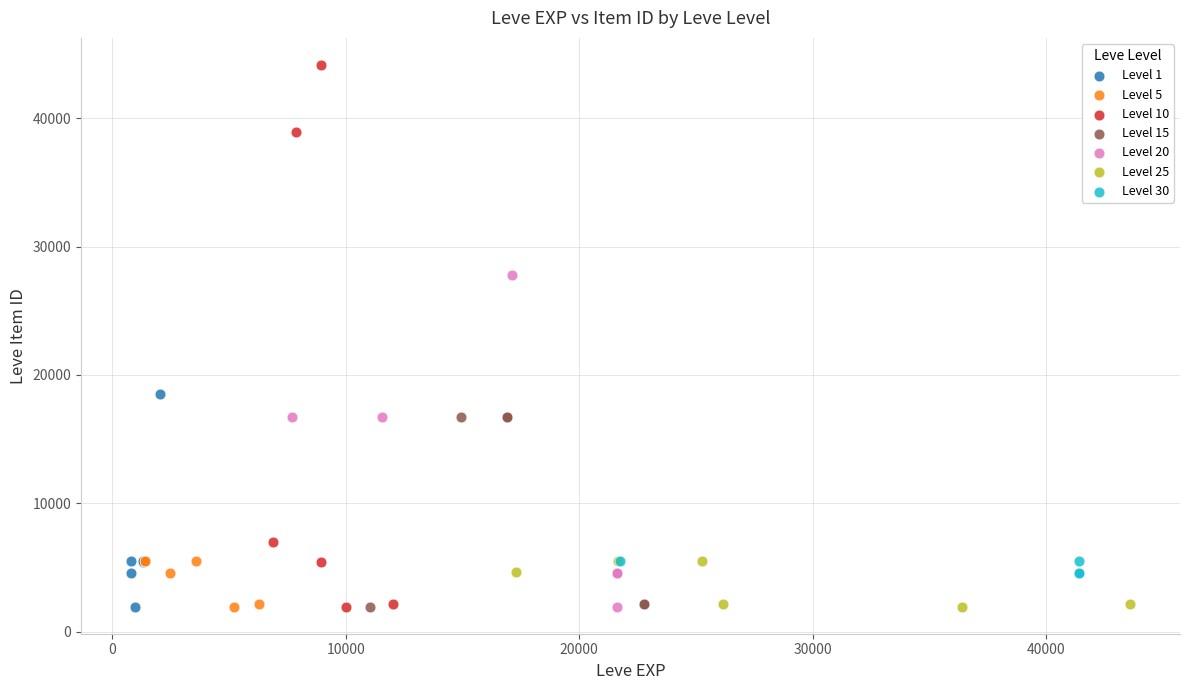

Which series has the widest spread of Y values?

Level 10